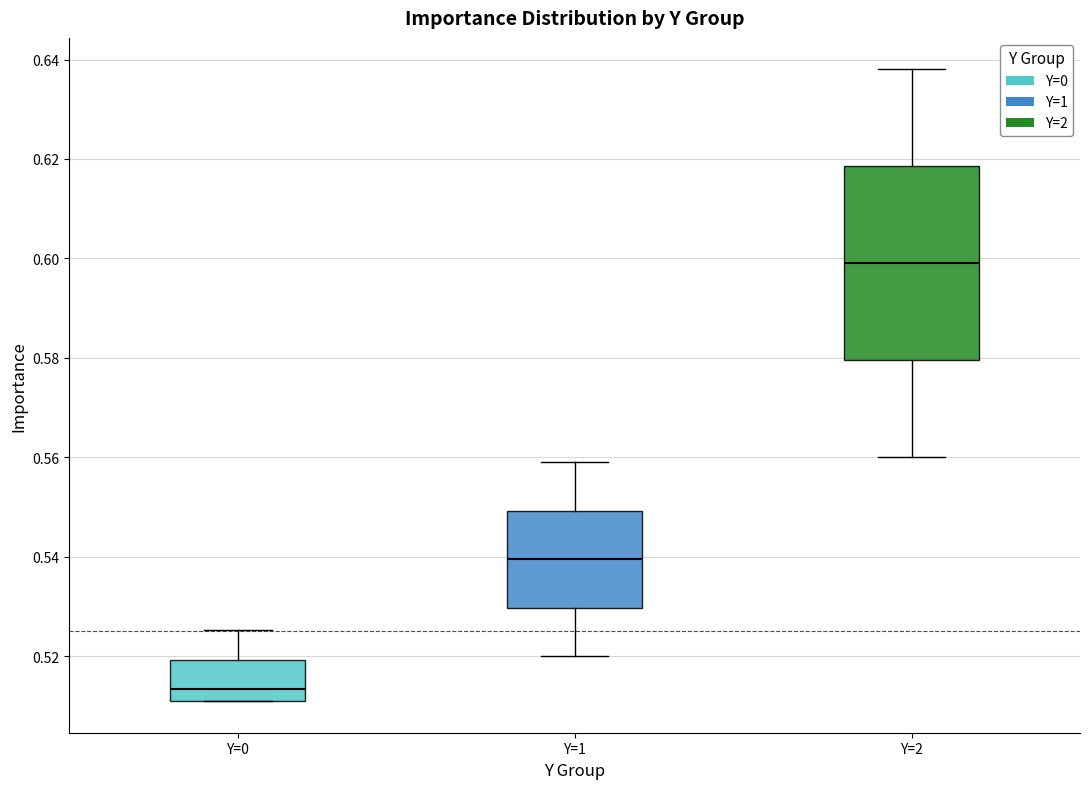

Which box is the tallest, from its lower edge to its upper edge?

Y=2